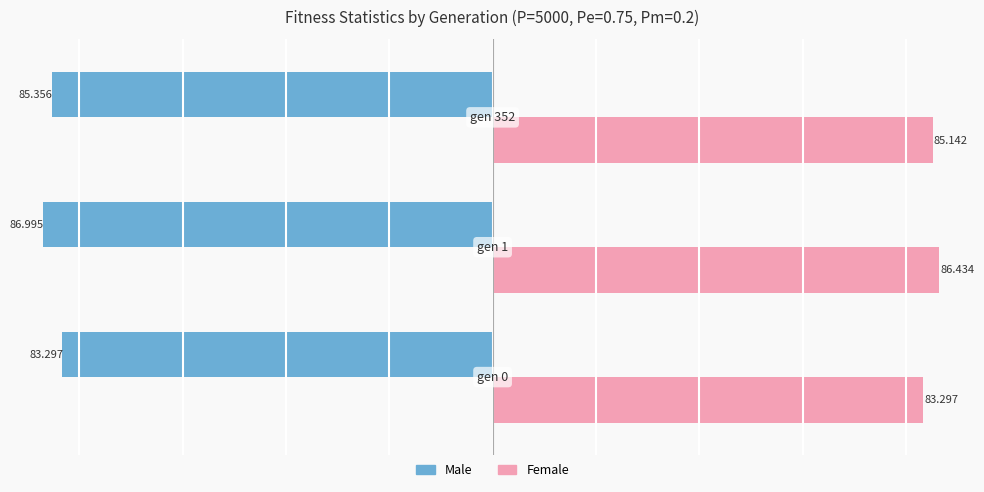

Which series has the largest total across all categories?

Female